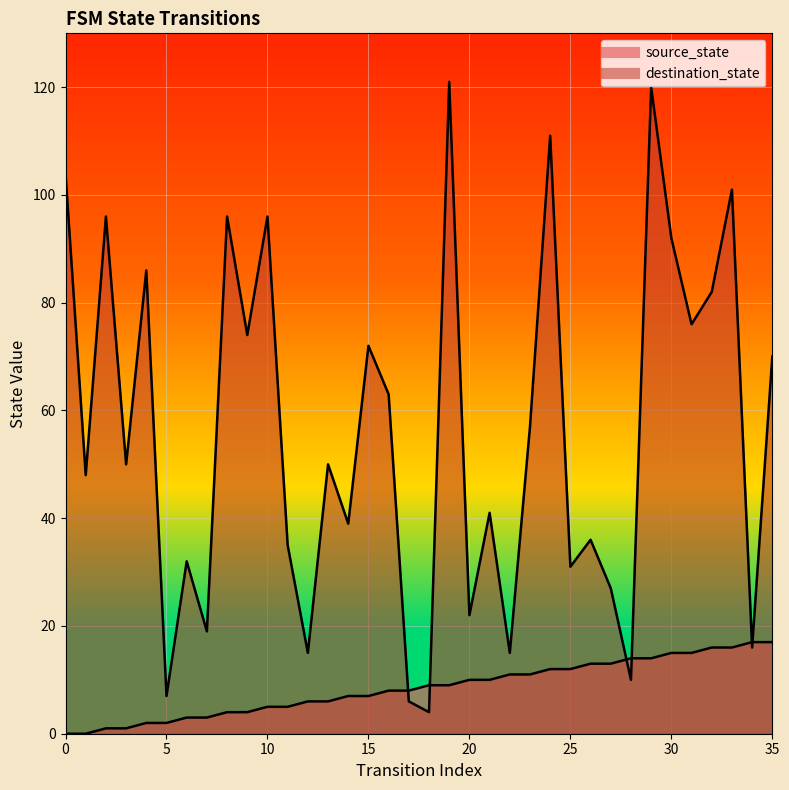

True or false: source_state has more than 1 points higher than both neighbors.

False